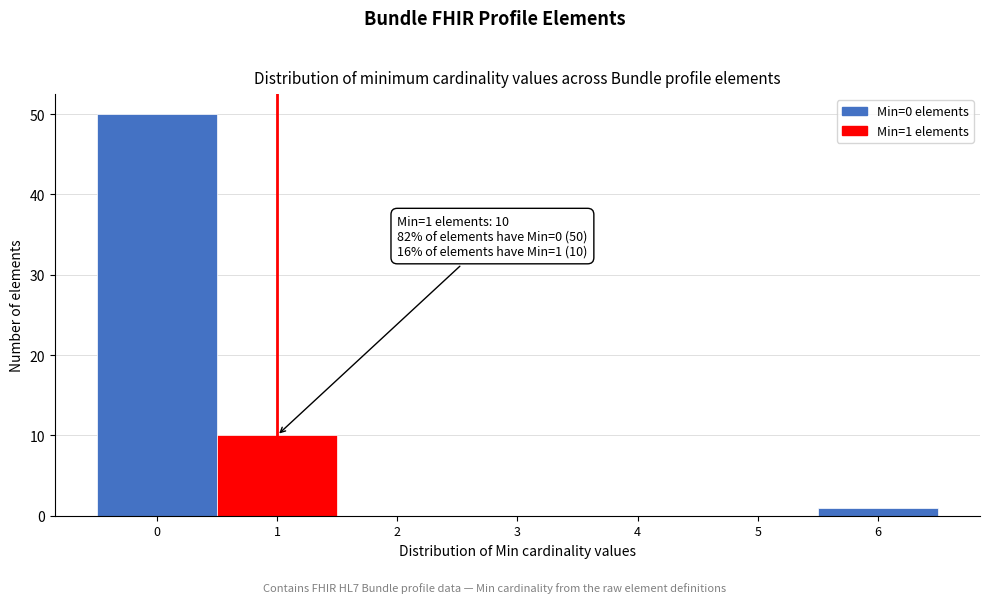

Which range on the x-axis has the tallest bar?

-0.5 to 0.5